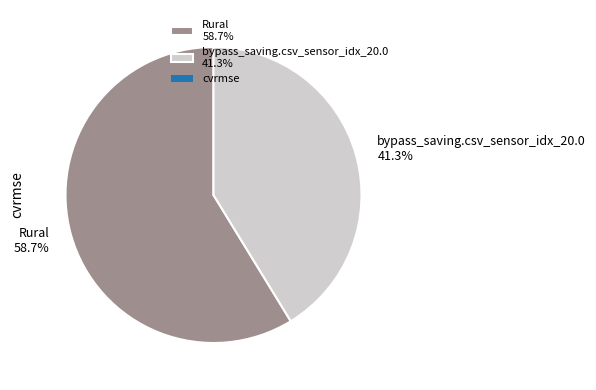

Does Rural represent more than half of the total?

Yes